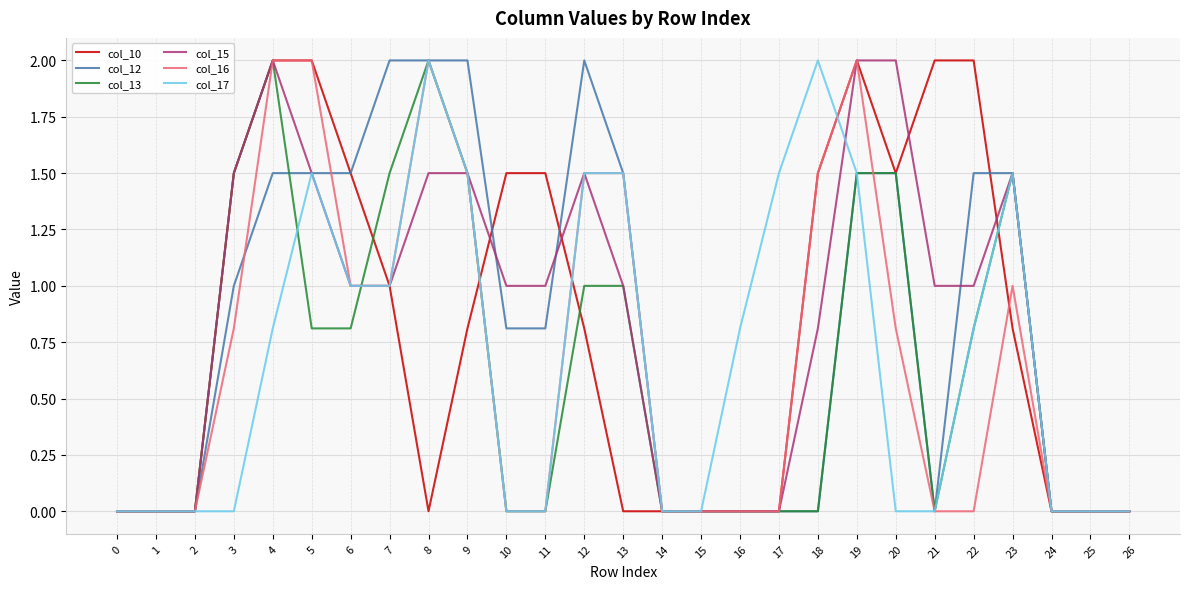

What is the difference between the second highest and minimum values in the col_17 series?

2.0